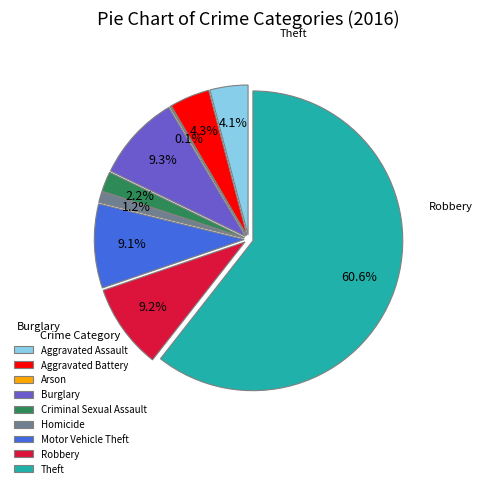

How many segments does this pie chart have?

9